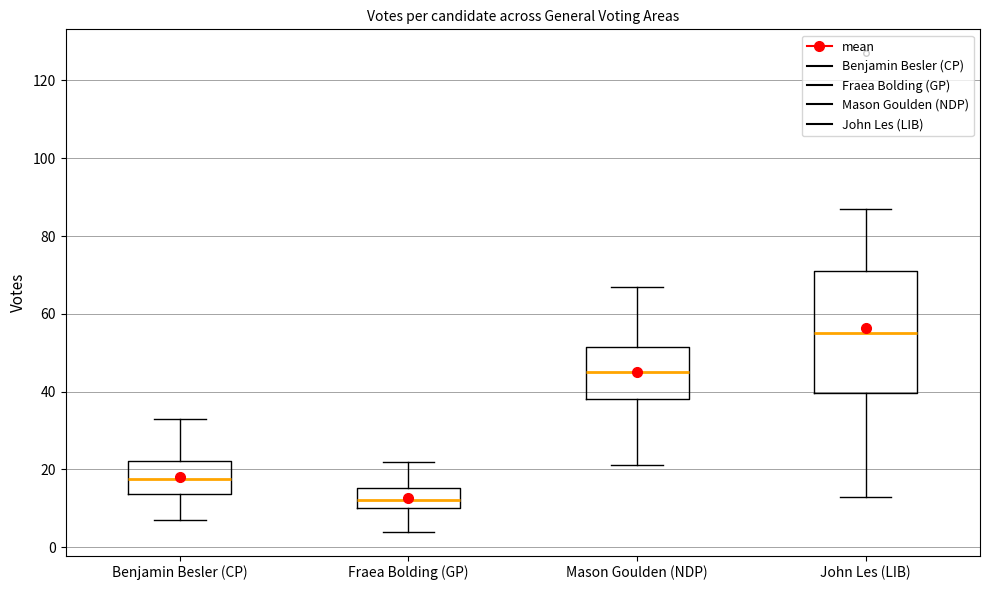

Reading left to right, read every box against the y-axis: the position of its median line, the range the box covers, and the ends of its whiskers. The values are not printed on the chart, so give them approximately, as read against the axis.

Benjamin Besler (CP): median 18, box 14 to 22, whiskers 8 to 34
Fraea Bolding (GP): median 12, box 10 to 16, whiskers 4 to 22
Mason Goulden (NDP): median 46, box 38 to 52, whiskers 22 to 68
John Les (LIB): median 56, box 40 to 72, whiskers 14 to 88